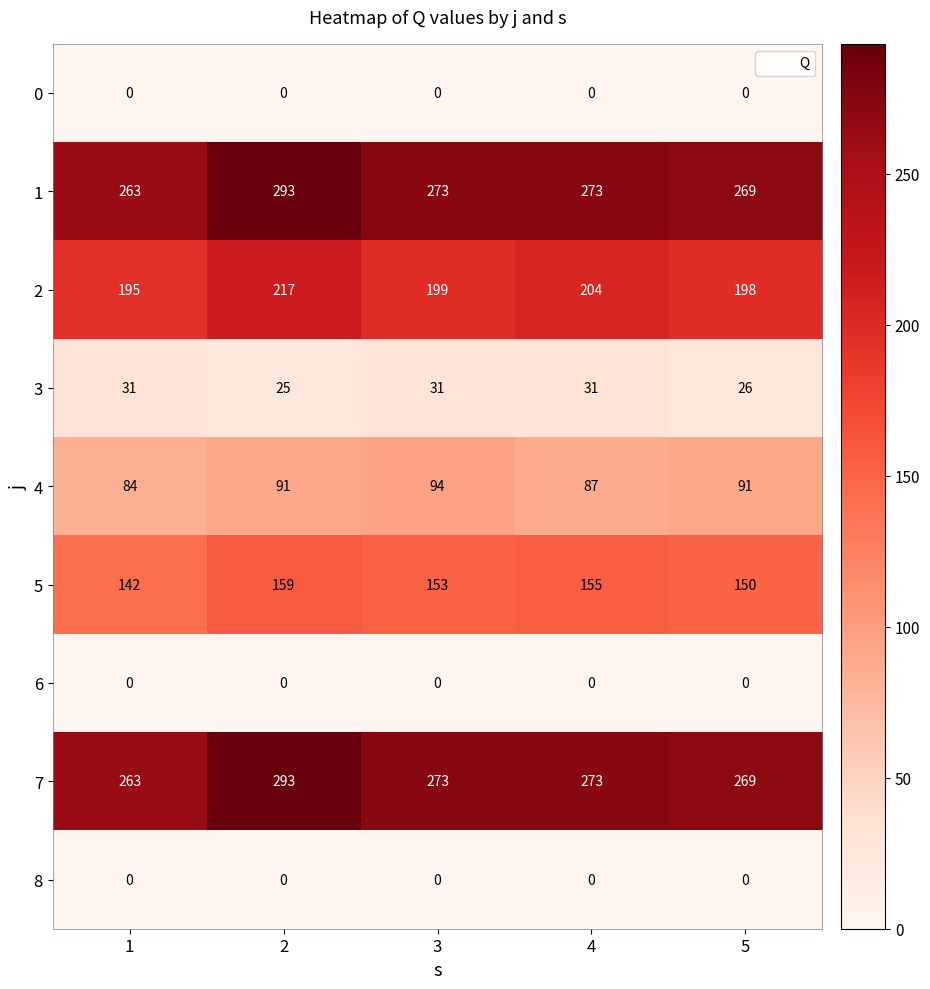

At which category is the sum across all series the highest?

2